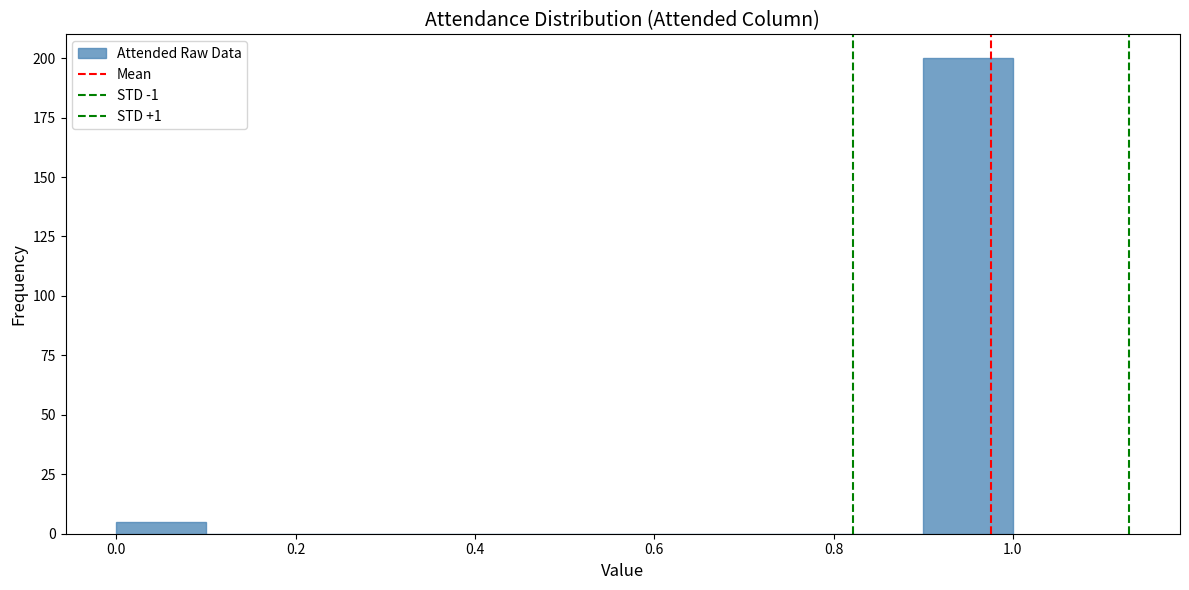

Which range on the x-axis has the tallest bar?

0.9 to 1.0